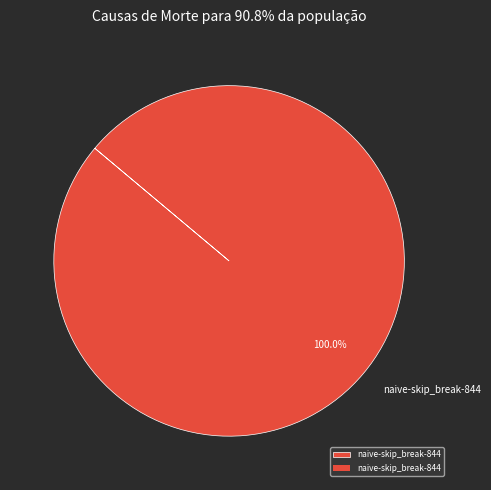

Is naive-skip_break-844 the majority of the pie?

Yes